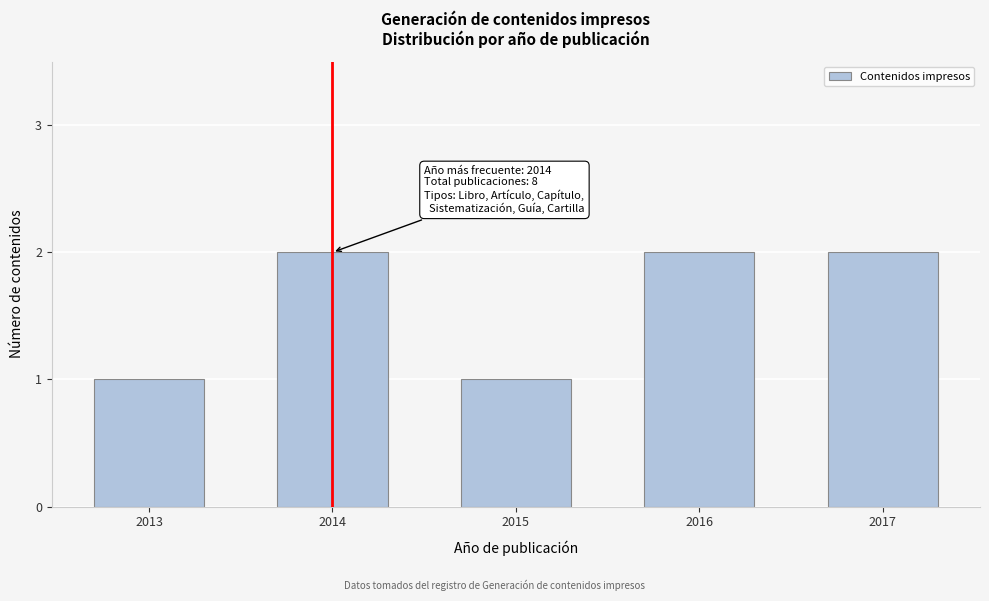

Reading left to right, extract all data points from this chart.

1	2	1	2	2